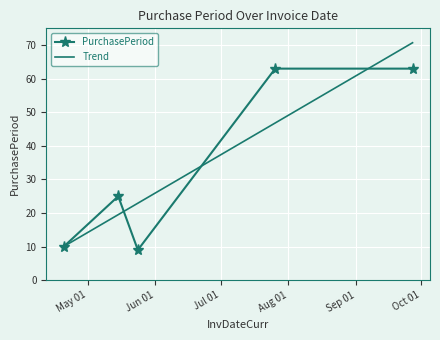

Where does the data first go above 25?

2017-07-26